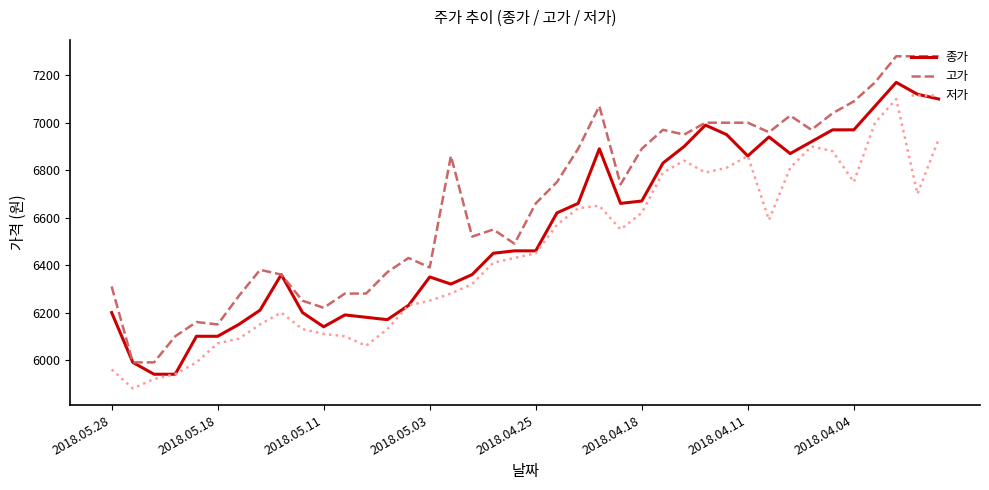

What is the smallest value displayed?

5880